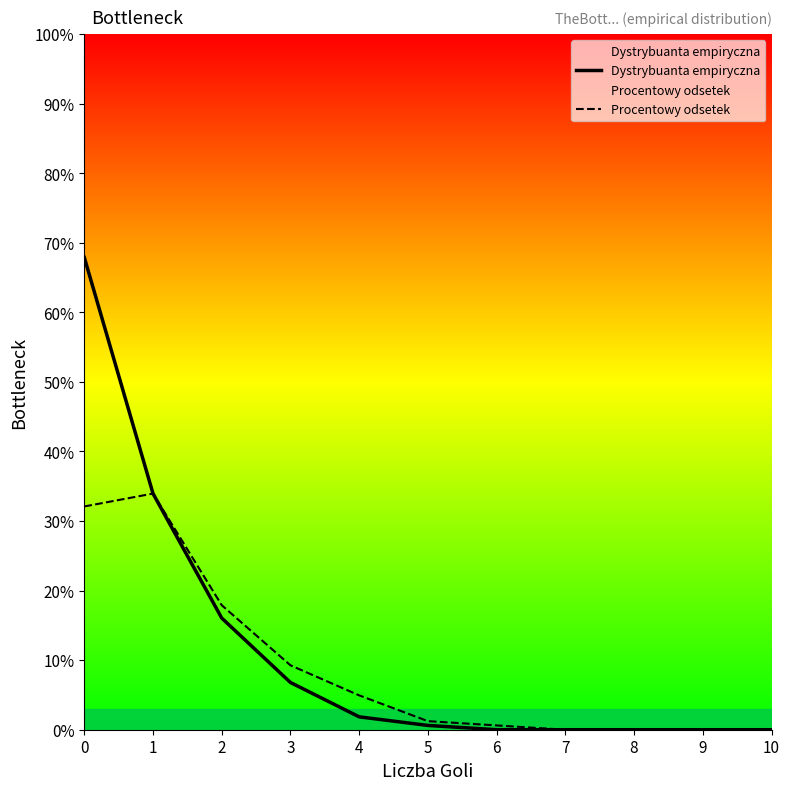

What is the difference between the maximum and minimum values in the Dystrybuanta empiryczna series?

0.7